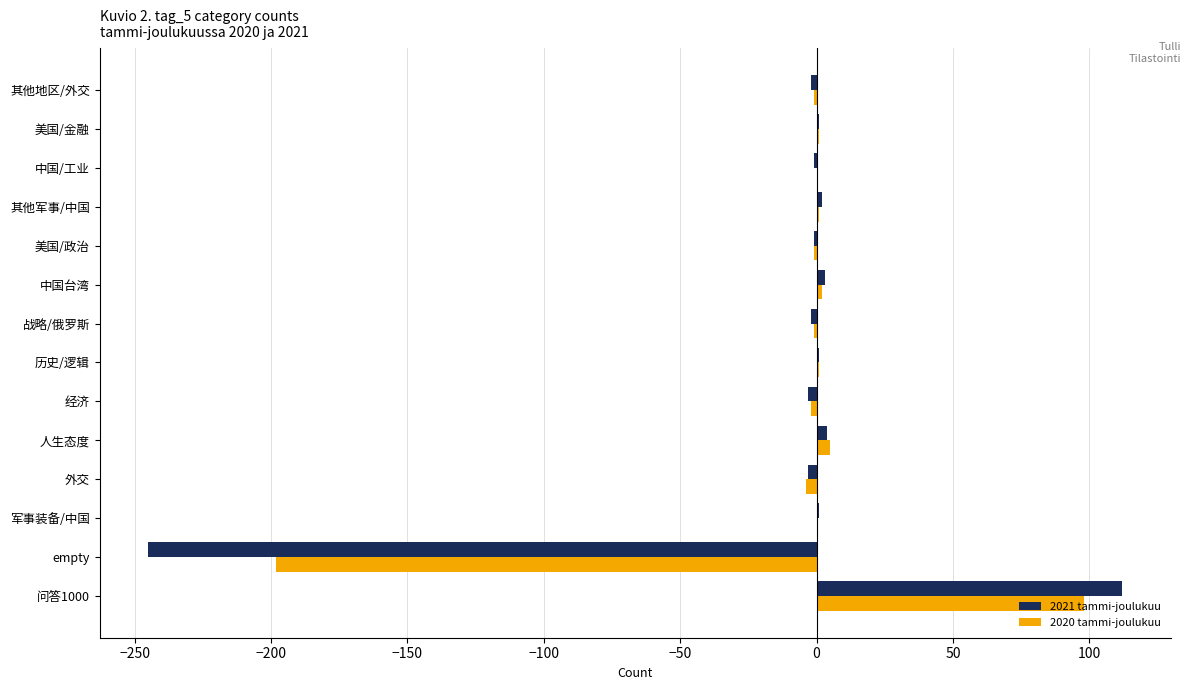

The 2020 tammi-joulukuu series shows 0 at 中国/工业. True or false?

True